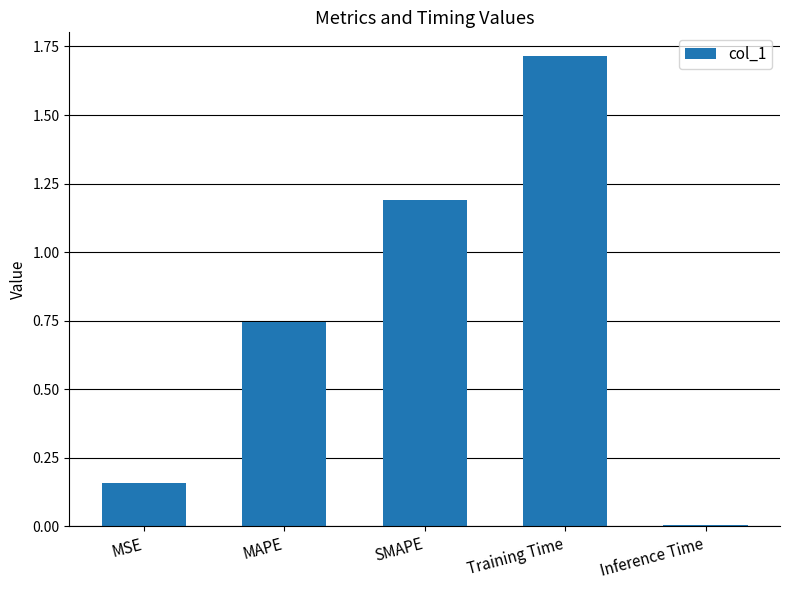

What is the label of the 2nd bar from the left?

MAPE